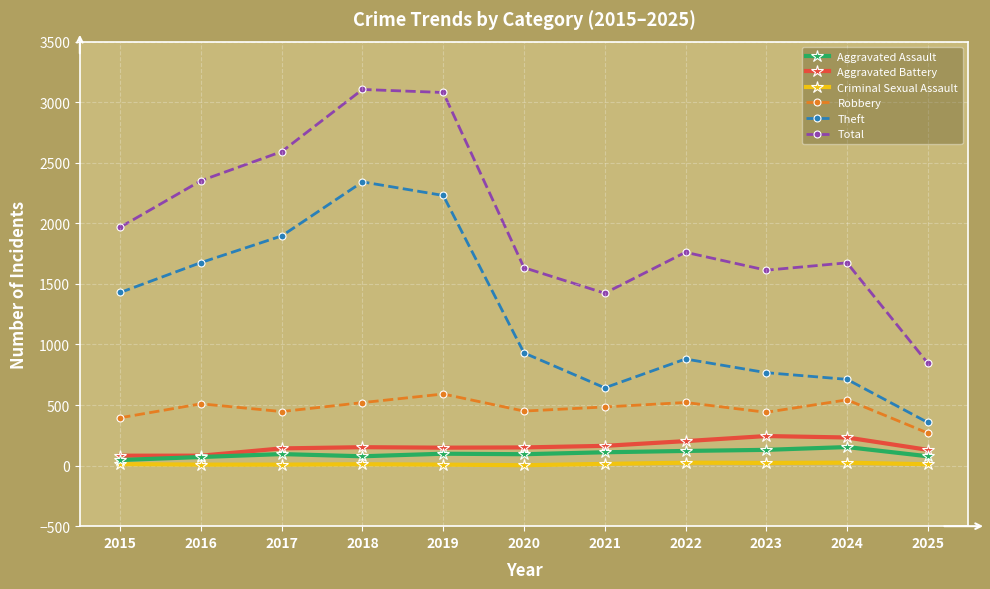

How many values in the Theft series are below 930?

5